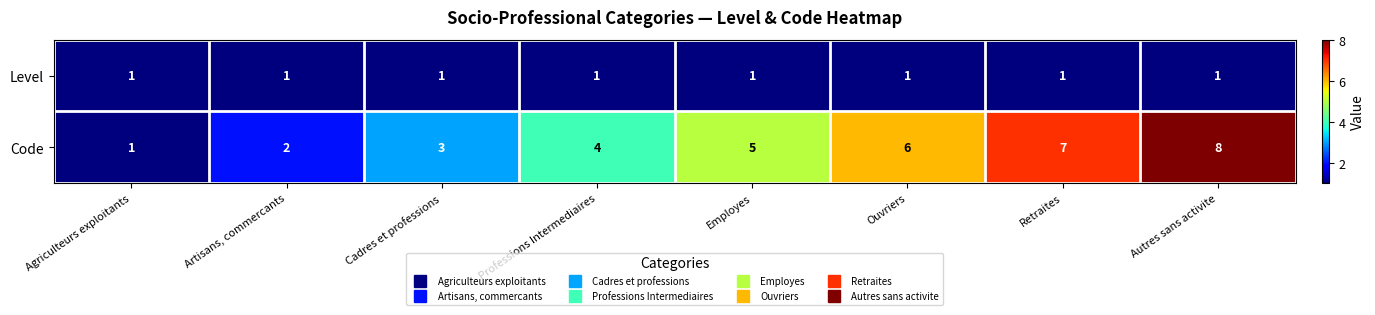

Count the number of data series in this chart.

2